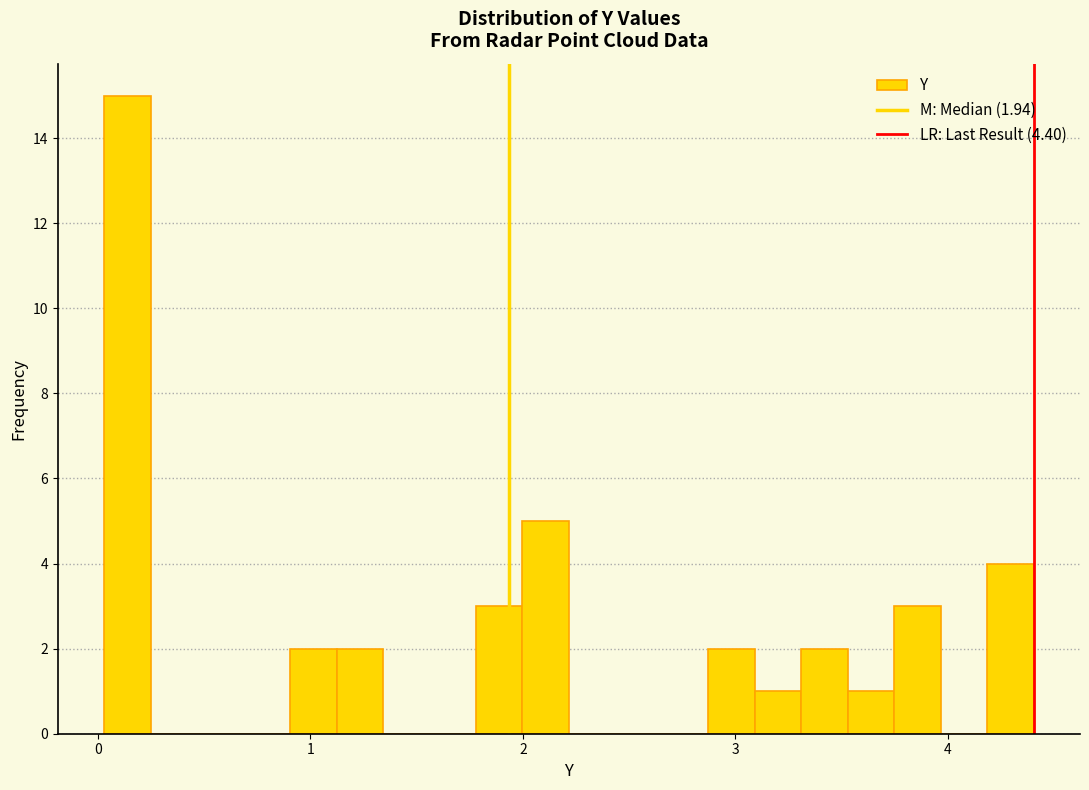

Around what value on the x-axis is the tallest bar? Give the approximate position of its centre, as read against the axis.

0.1